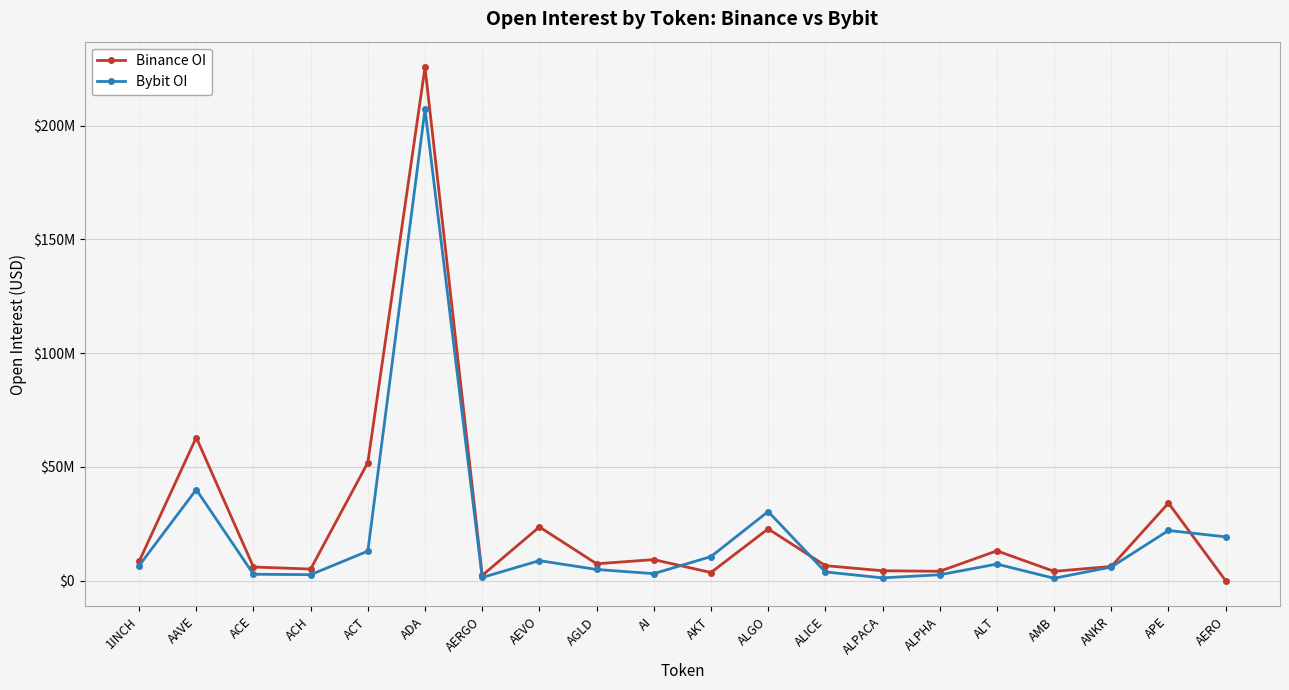

At which category does Bybit OI reach its first local peak?

AAVE